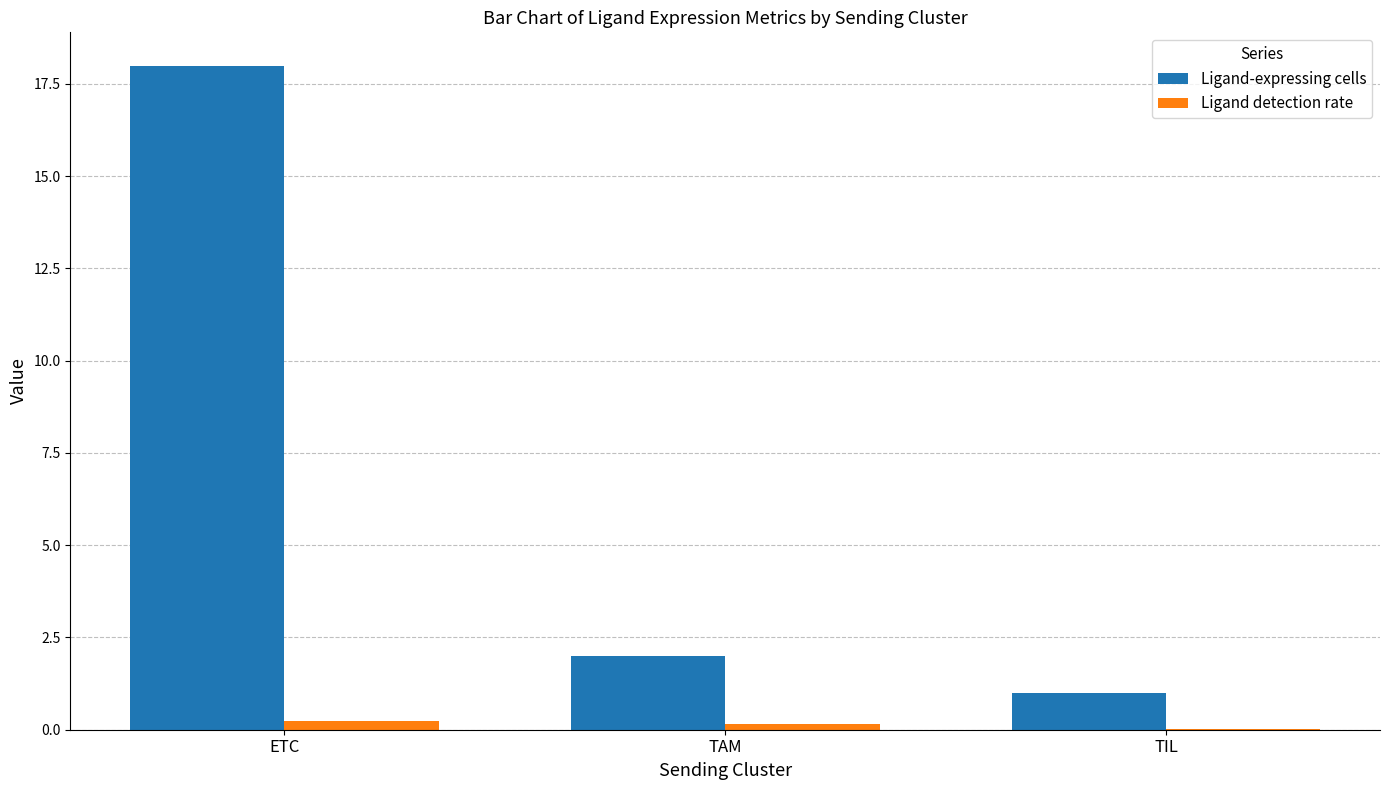

What is the greatest value displayed?

18.0